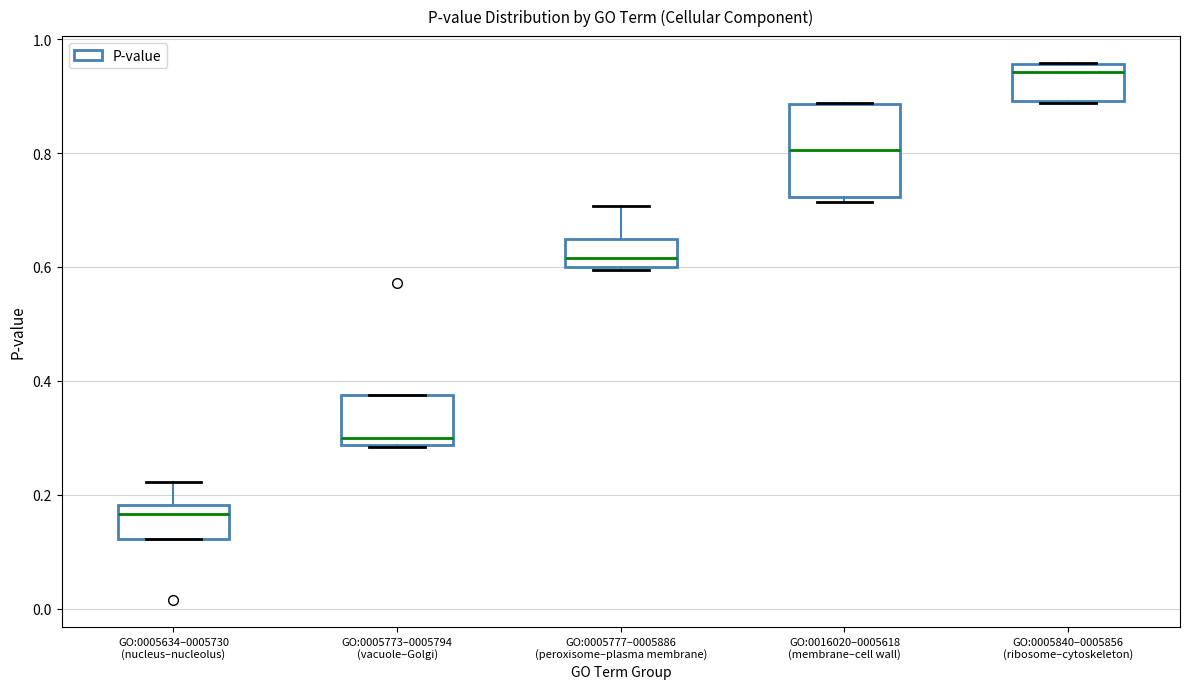

Which box's median line is the lowest?

GO:0005634–0005730 (nucleus–nucleolus)